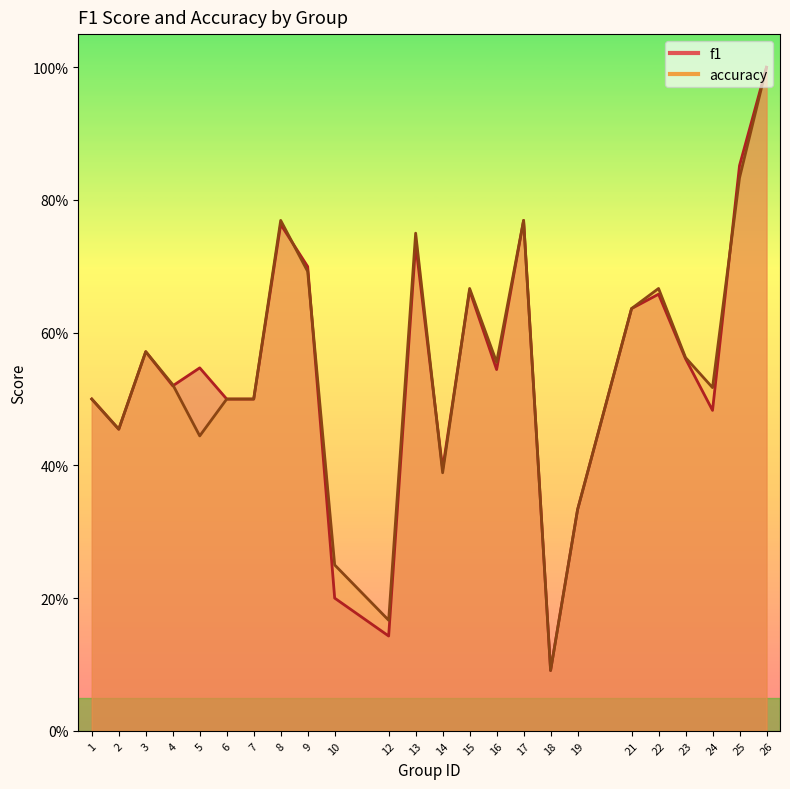

What is the difference between the second highest and second lowest values in the accuracy series?

0.7